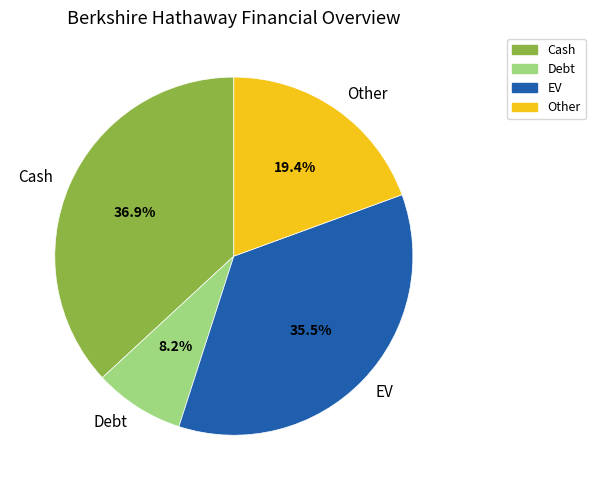

To the nearest percent, what is the difference between the largest and smallest slice percentages?

29%